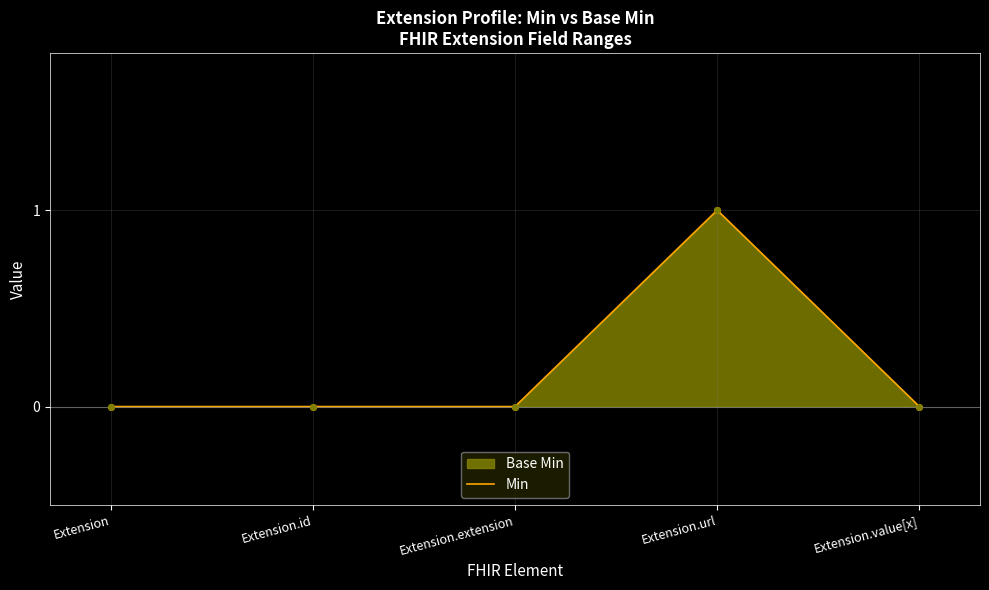

How many Min values are between 0 and 1?

5